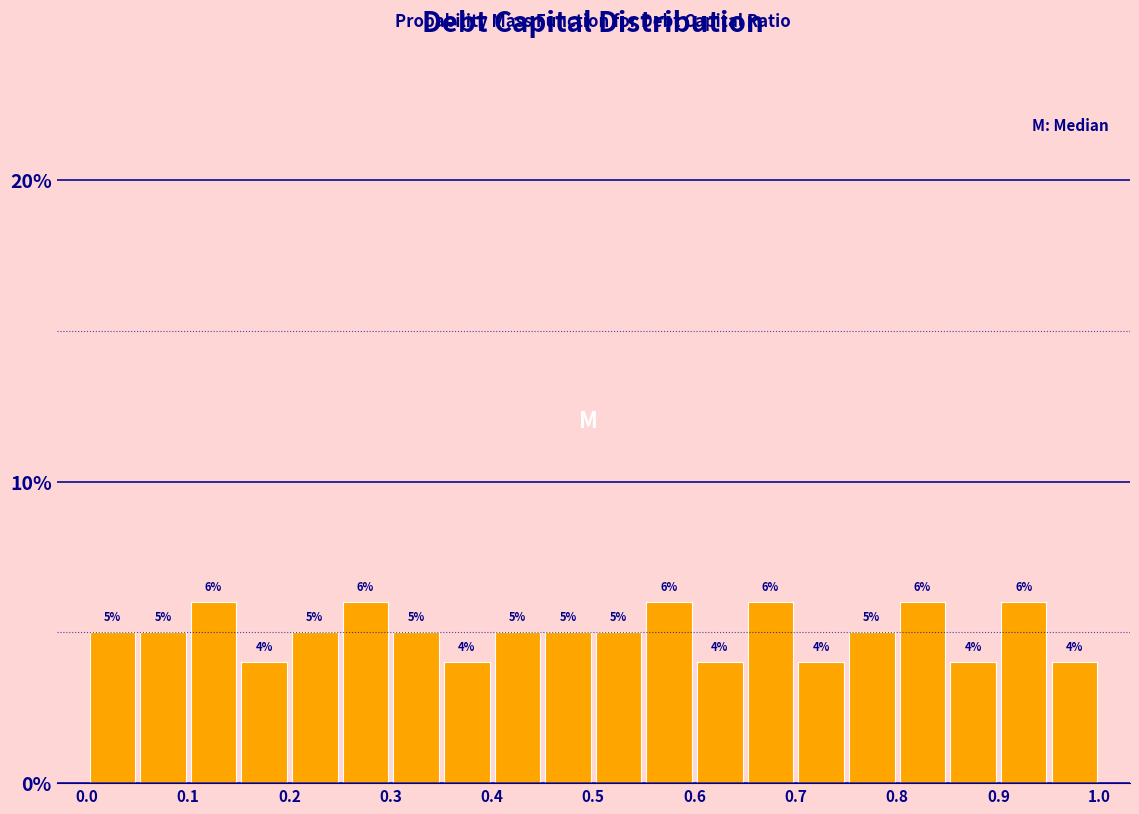

What is the height of the bar covering 0.50 to 0.55 on the x-axis?

5